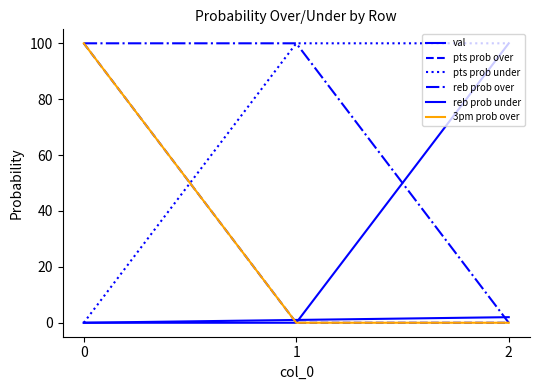

Reading left to right, list all the values displayed in this chart.

val: 0=0	1=1	2=2
pts prob over: 0=100	1=0	2=0
pts prob under: 0=0	1=100	2=100
reb prob over: 0=100	1=100	2=0
reb prob under: 0=0	1=0	2=100
3pm prob over: 0=100	1=0	2=0